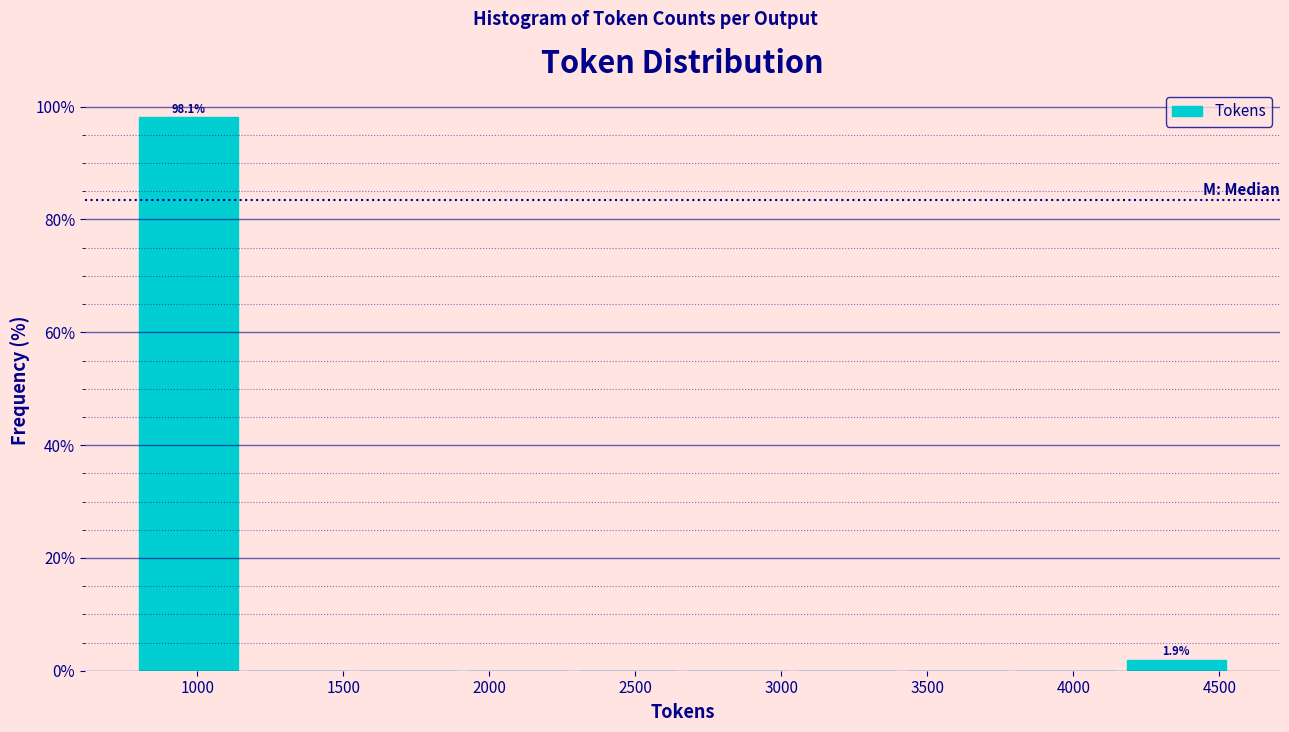

Which range on the x-axis has the tallest bar?

800 to 1150